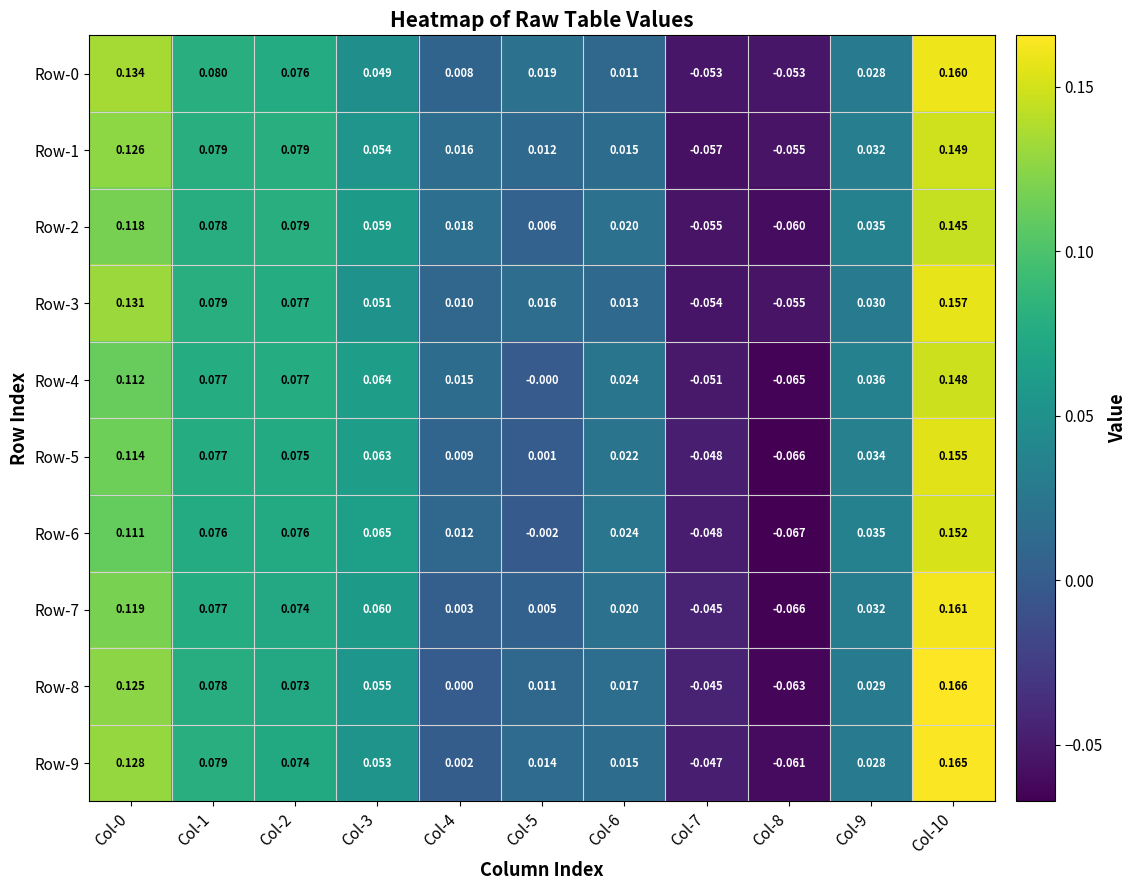

Which series has the widest spread of values?

Row-8